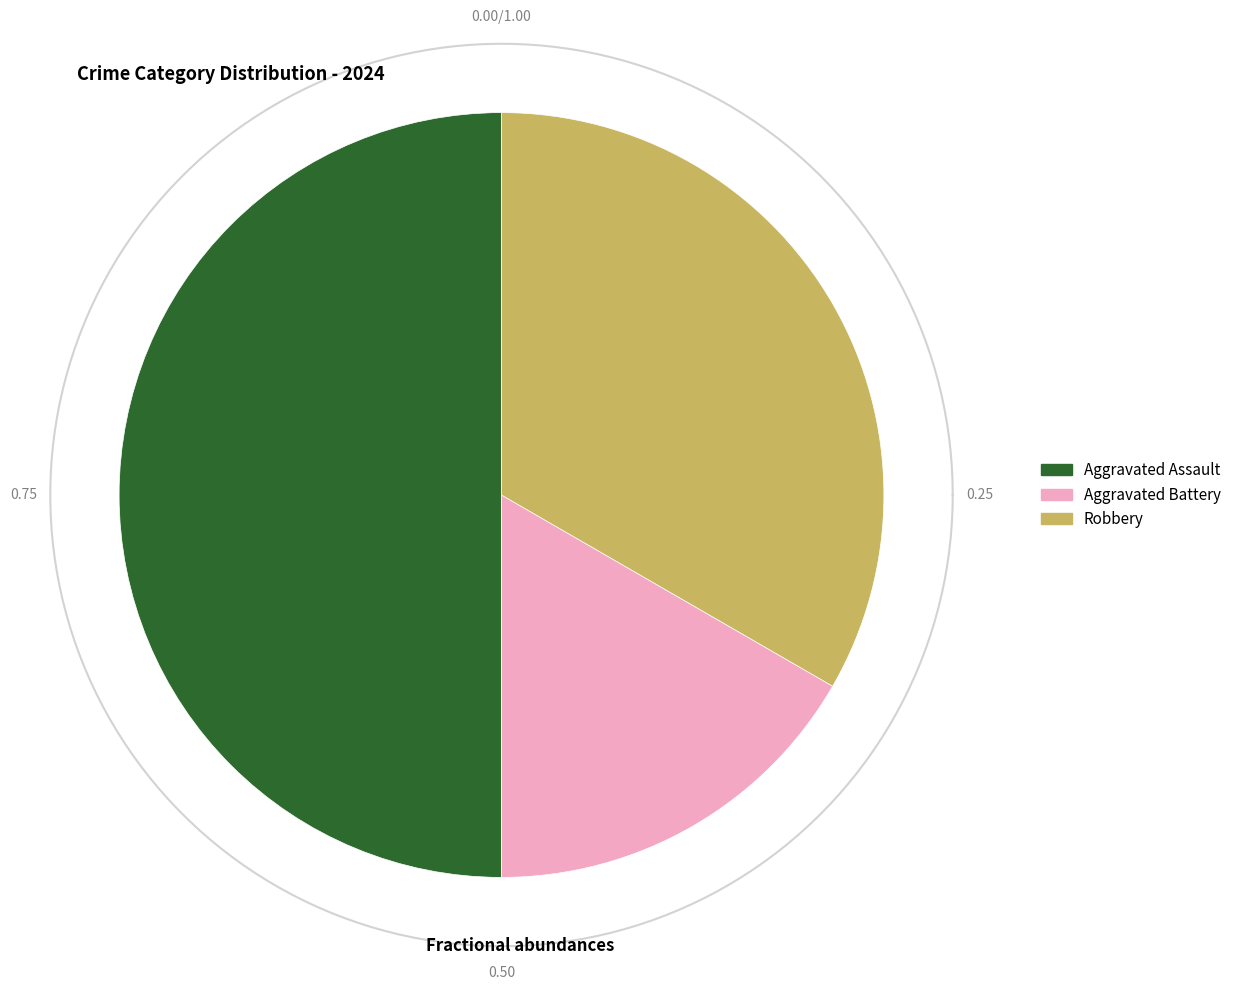

True or false: Aggravated Battery accounts for 17% of the total.

True